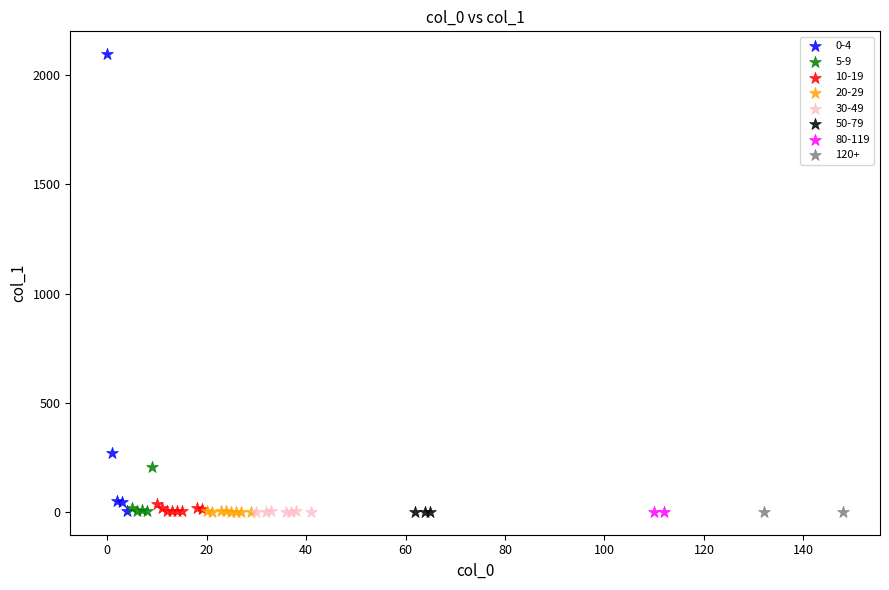

Which series contains the highest Y value?

0-4